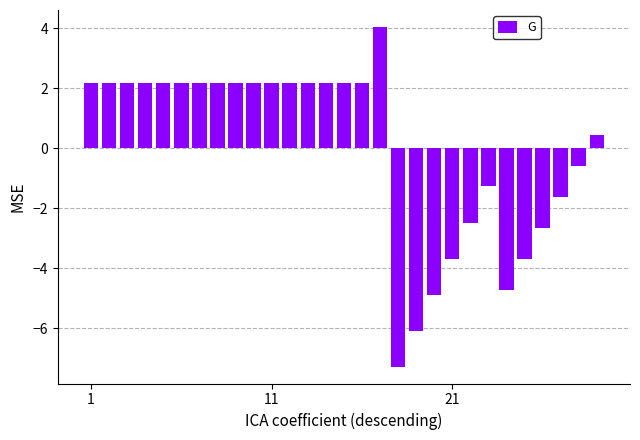

Reading left to right, what are all the values shown in this chart?

2.2	2.2	2.2	2.2	2.2	2.2	2.2	2.2	2.2	2.2	2.2	2.2	2.2	2.2	2.2	2.2	4.0	-7.3	-6.1	-4.9	-3.7	-2.5	-1.3	-4.7	-3.7	-2.7	-1.6	-0.6	0.4